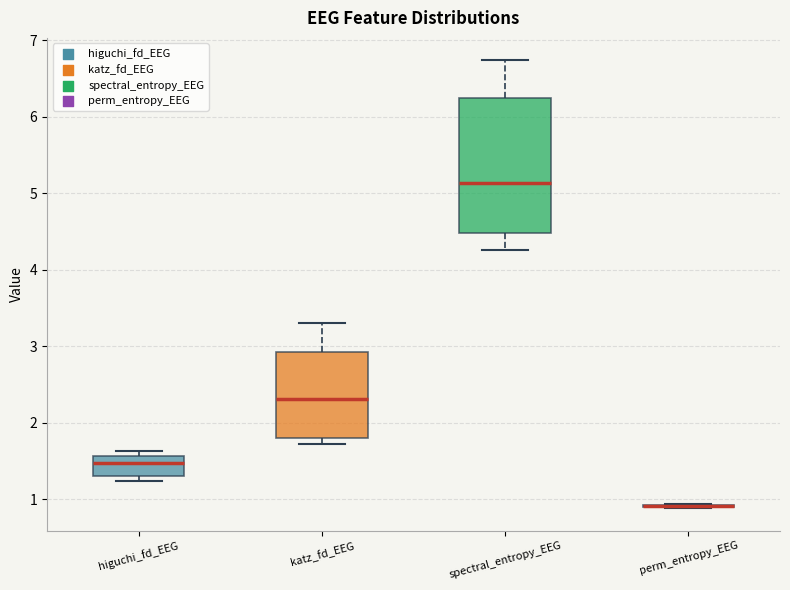

Reading left to right, read every box against the y-axis: the position of its median line, the range the box covers, and the ends of its whiskers. The values are not printed on the chart, so give them approximately, as read against the axis.

higuchi_fd_EEG: median 1.5, box 1.3 to 1.6, whiskers 1.2 to 1.6 (just above the box's upper edge)
katz_fd_EEG: median 2.3, box 1.8 to 2.9, whiskers 1.7 to 3.3
spectral_entropy_EEG: median 5.1, box 4.5 to 6.2, whiskers 4.3 to 6.7
perm_entropy_EEG: box collapsed to a line at 0.9, whiskers 0.9 to 0.9